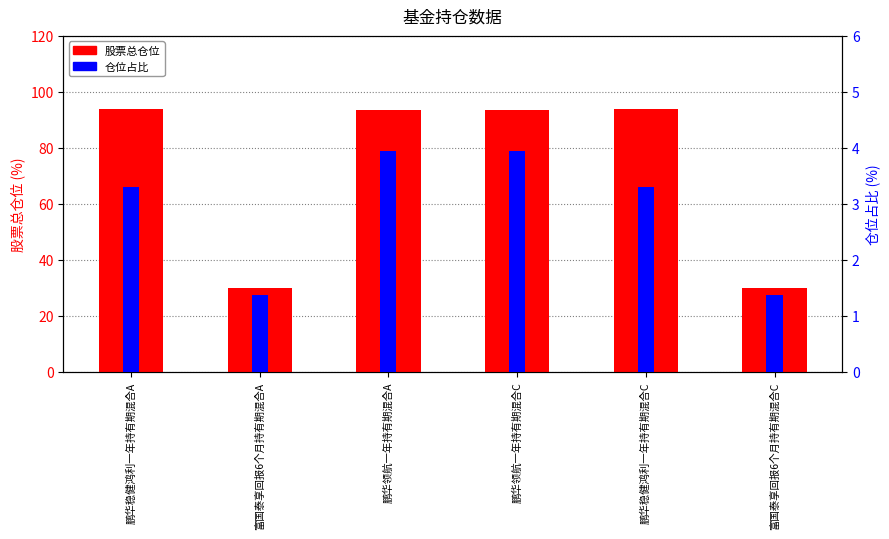

What is the value of the 仓位占比 bar at the 2nd from the left?

1.4